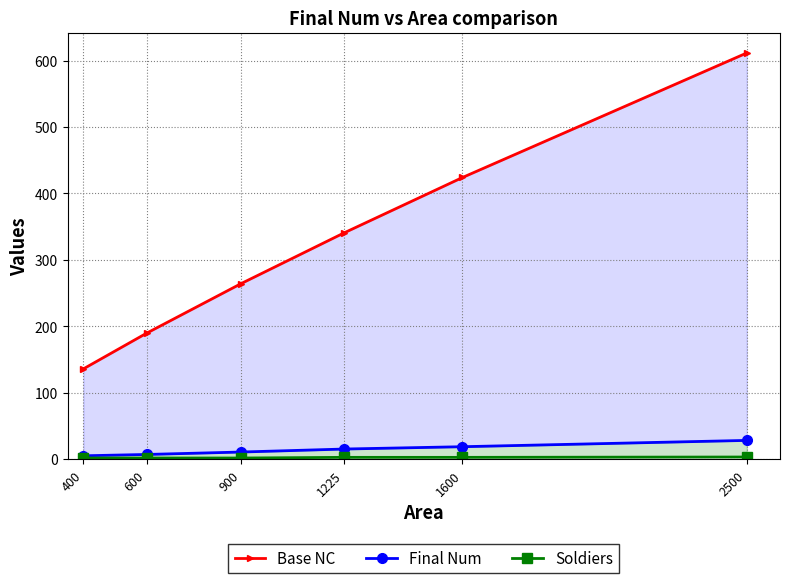

The value of Soldiers at 900 is 2.8. True or false?

False